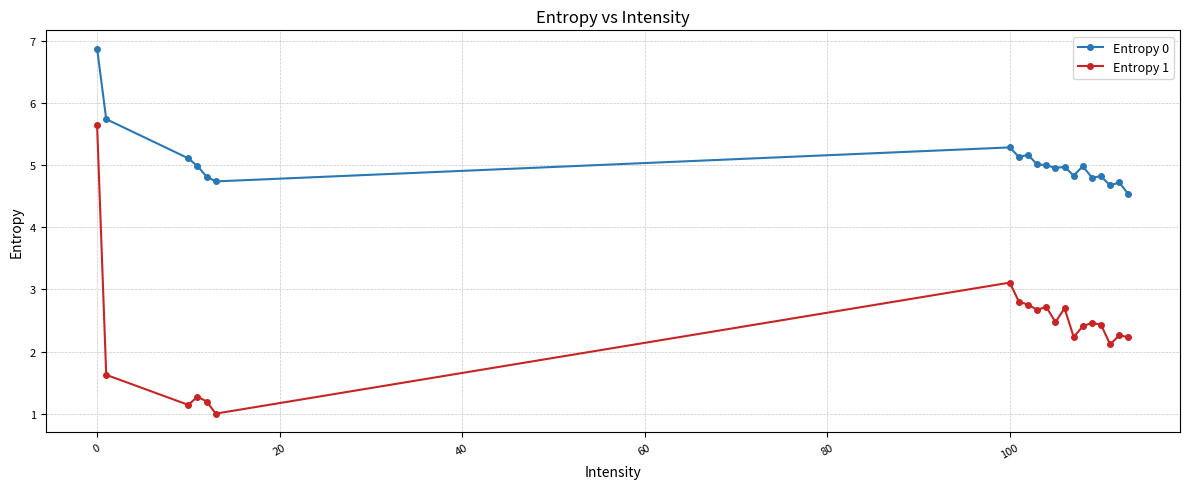

True or false: Entropy 1 and Entropy 0 intersect in this chart.

False